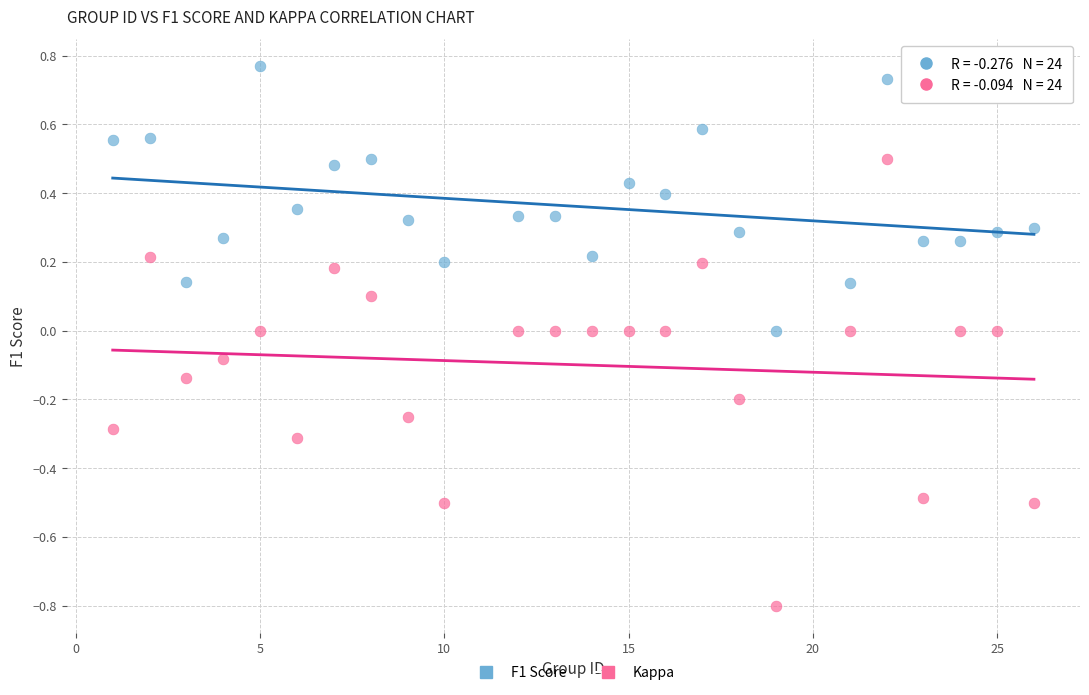

What are all the series names shown in the legend?

F1 Score, Kappa